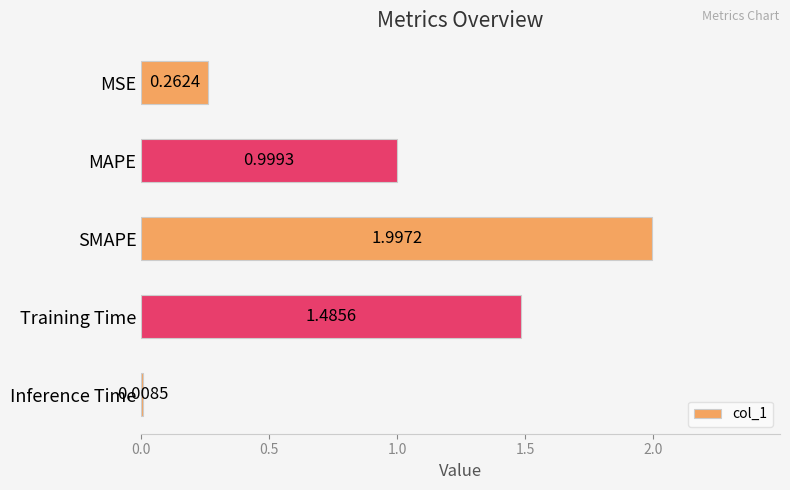

Between Inference Time and MSE, which is larger?

MSE